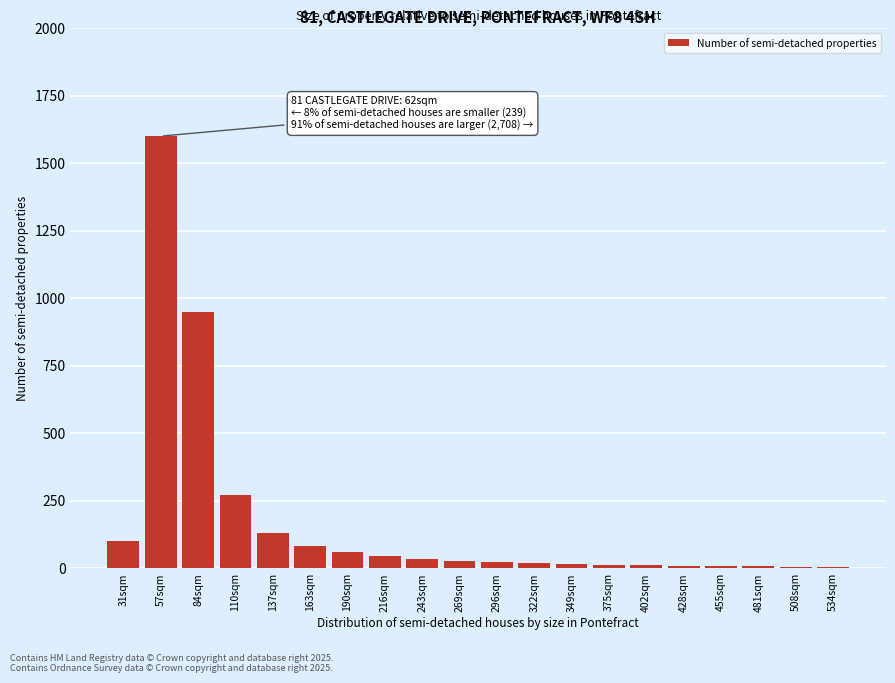

At which label is the value closest to 802?

84sqm